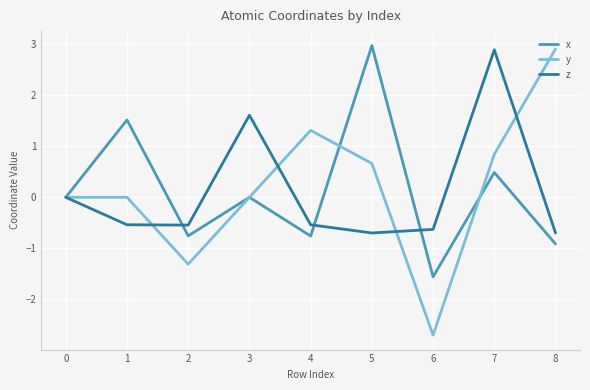

At 1, list the series in order from smallest to largest.

z, y, x